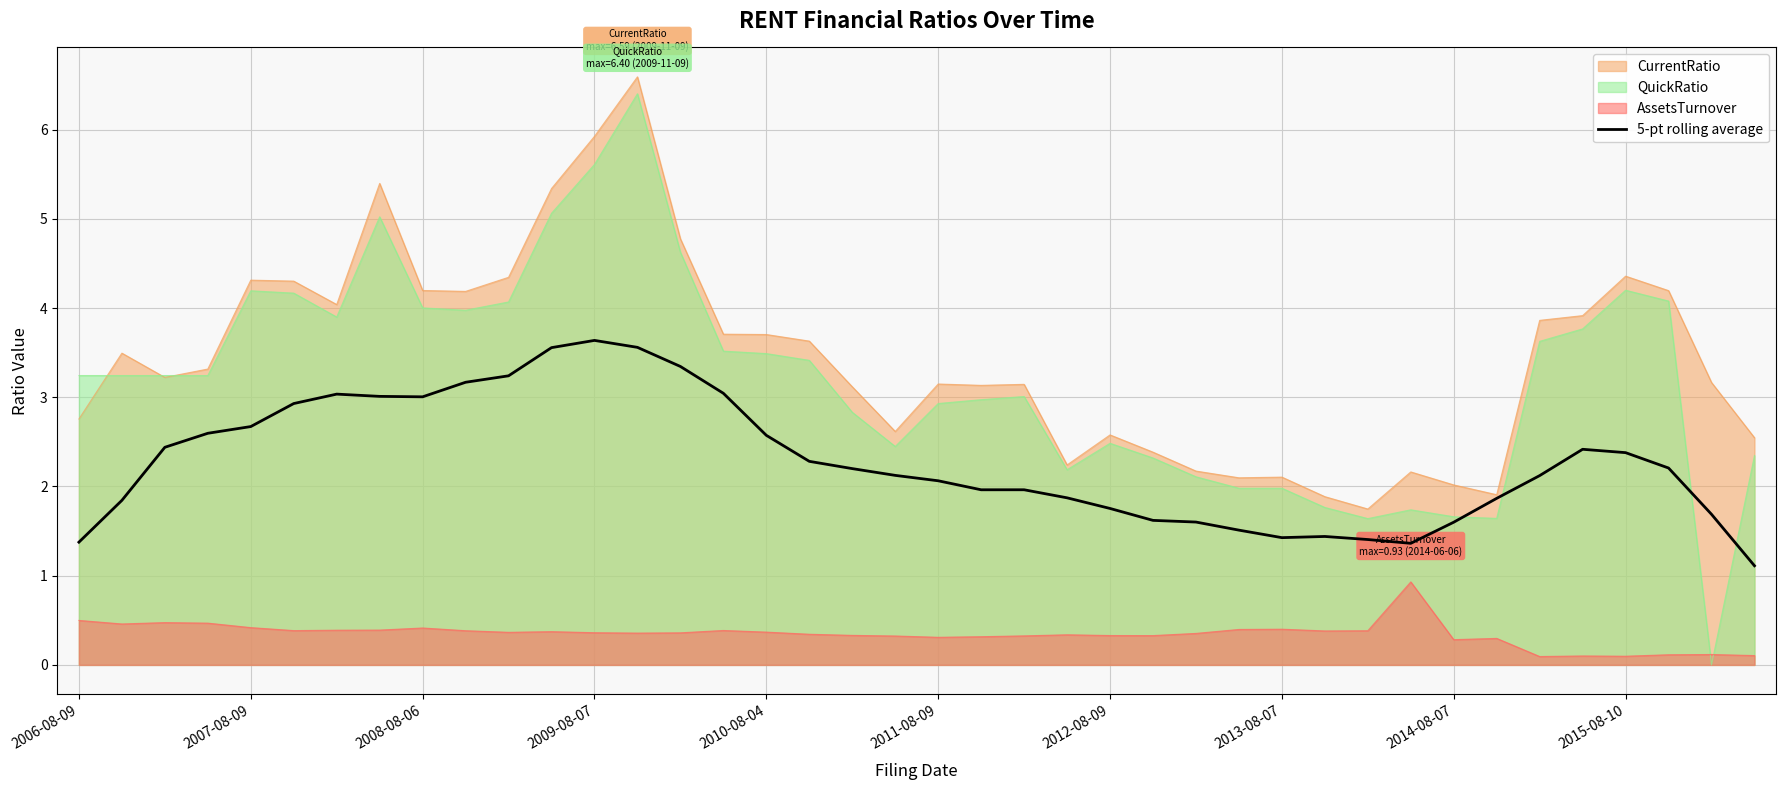

Which series has the widest spread of values?

QuickRatio